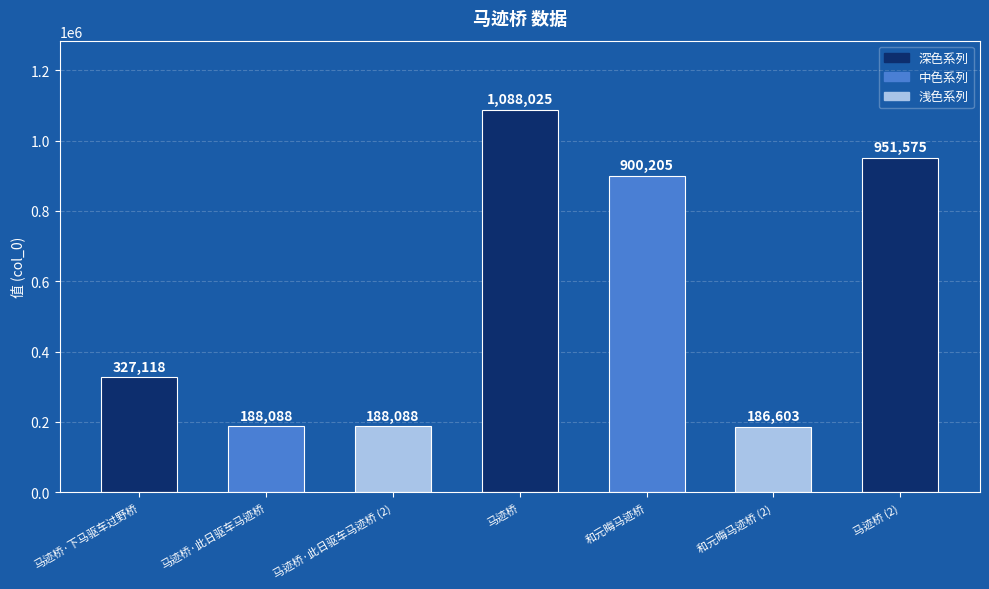

What is the value of the 4th bar from the left?

1088025